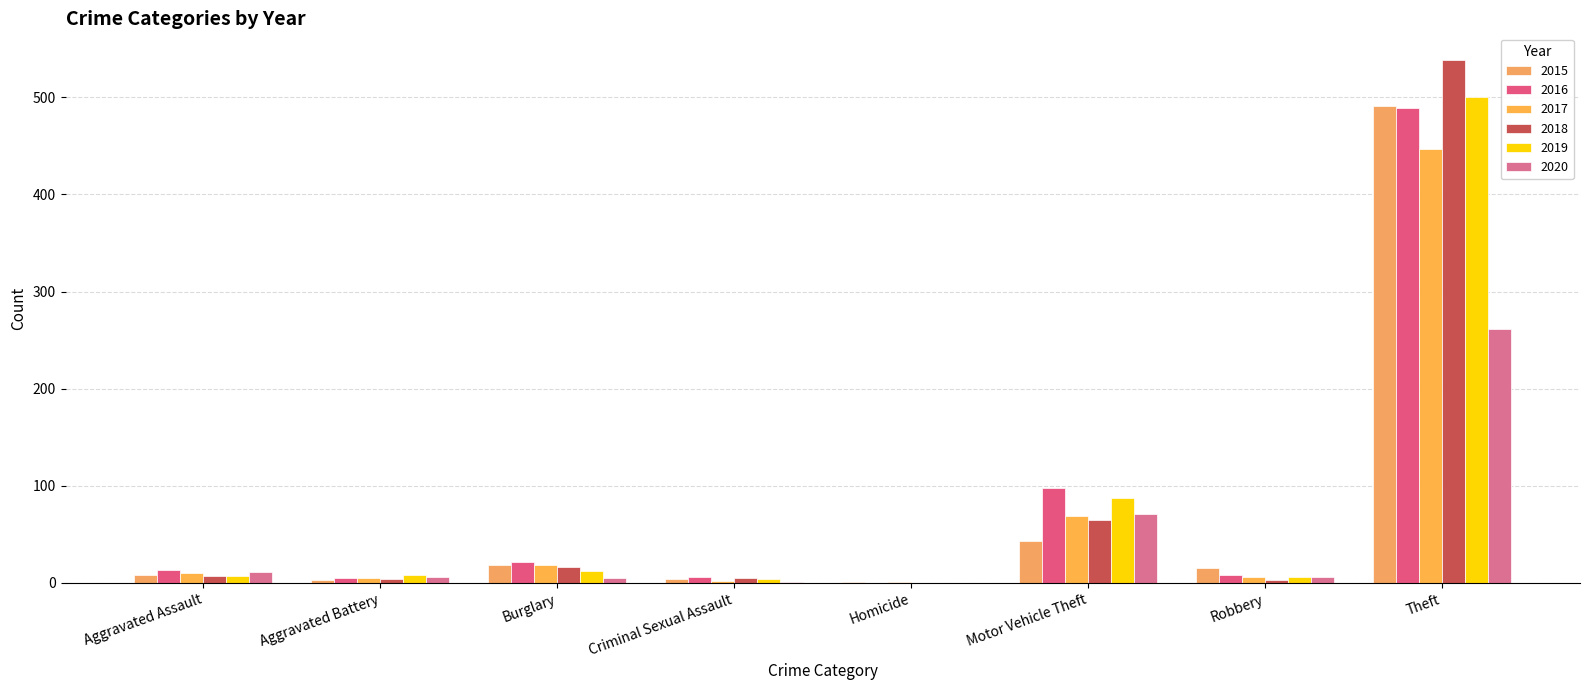

How many groups of bars are there?

8